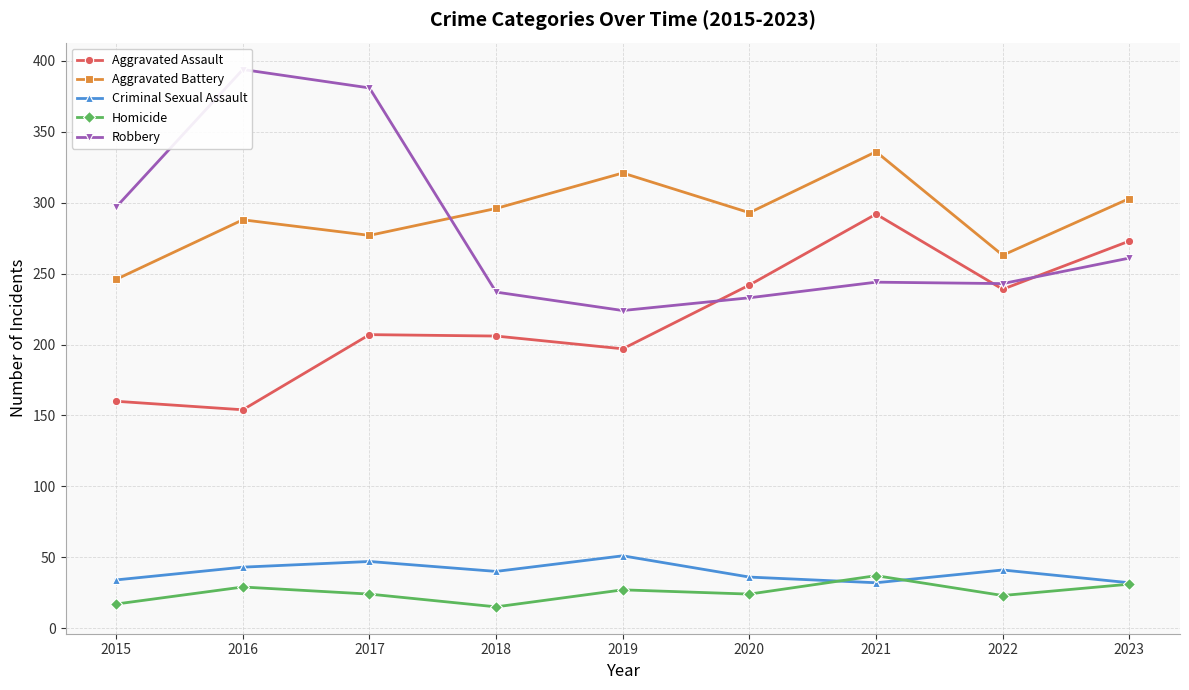

Reading left to right, list all the values displayed in this chart.

Aggravated Assault: 2015=160	2016=154	2017=207	2018=206	2019=197	2020=242	2021=292	2022=239	2023=273
Aggravated Battery: 2015=246	2016=288	2017=277	2018=296	2019=321	2020=293	2021=336	2022=263	2023=303
Criminal Sexual Assault: 2015=34	2016=43	2017=47	2018=40	2019=51	2020=36	2021=32	2022=41	2023=32
Homicide: 2015=17	2016=29	2017=24	2018=15	2019=27	2020=24	2021=37	2022=23	2023=31
Robbery: 2015=297	2016=394	2017=381	2018=237	2019=224	2020=233	2021=244	2022=243	2023=261